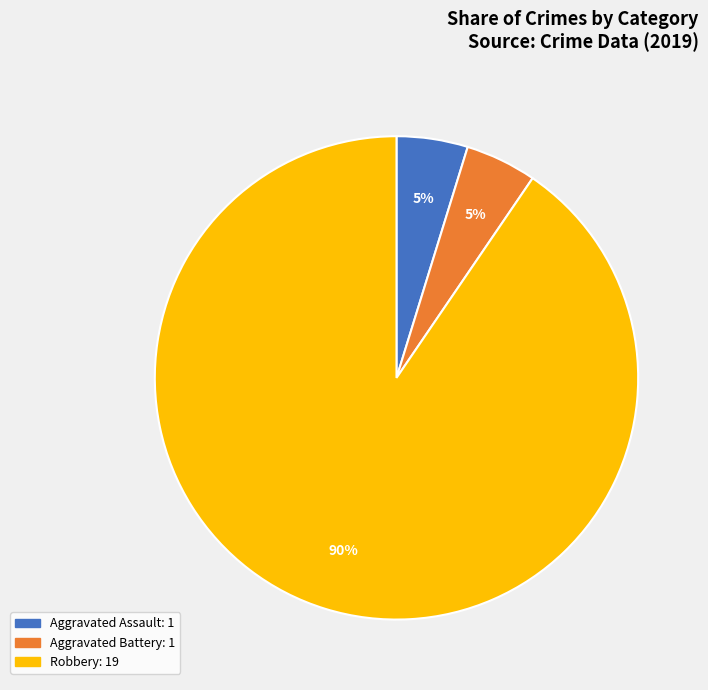

To the nearest percent, what is the average slice percentage?

33%